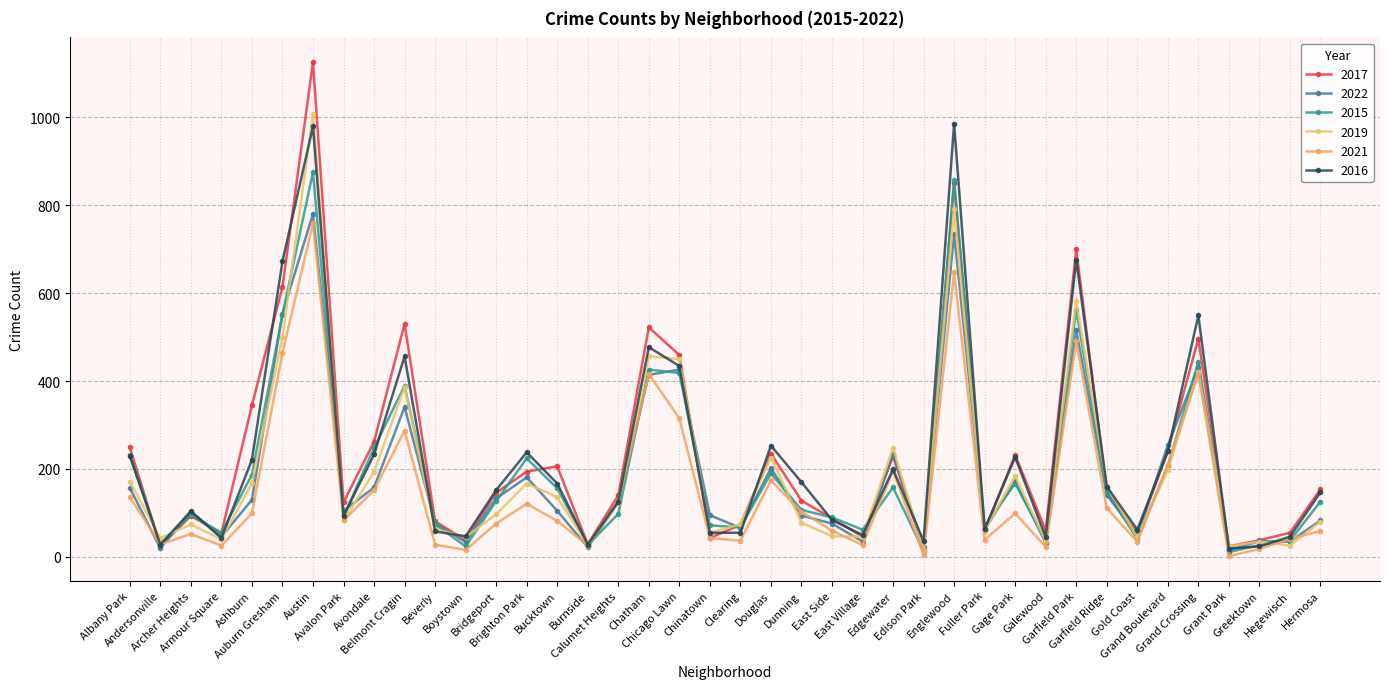

Where is 2015 nearest to the value 443?

Grand Crossing